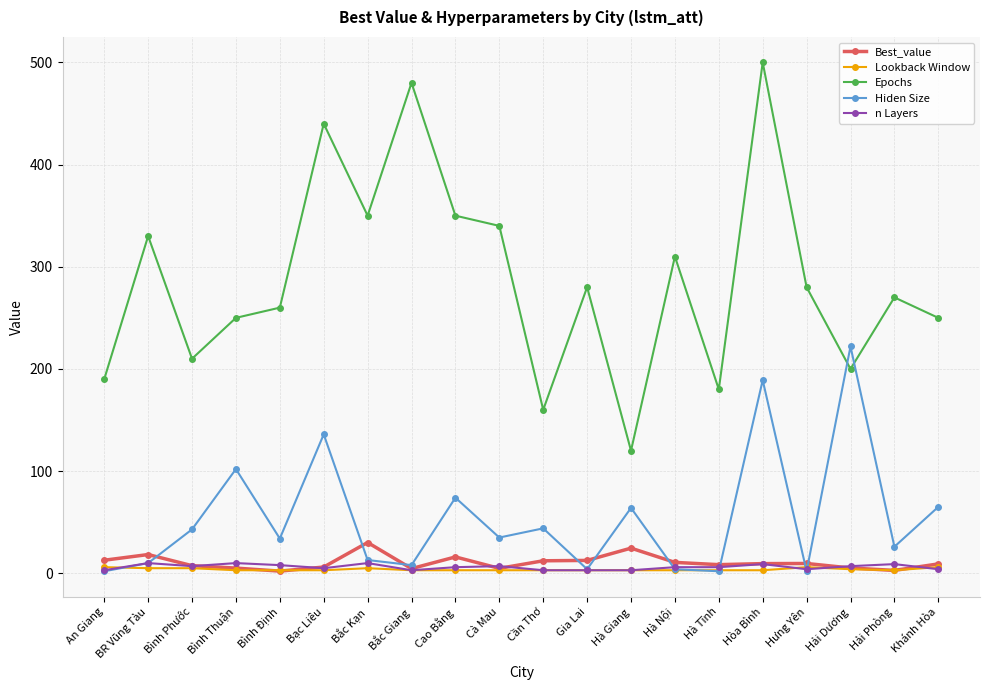

How many times do Hiden Size and Epochs cross each other?

2